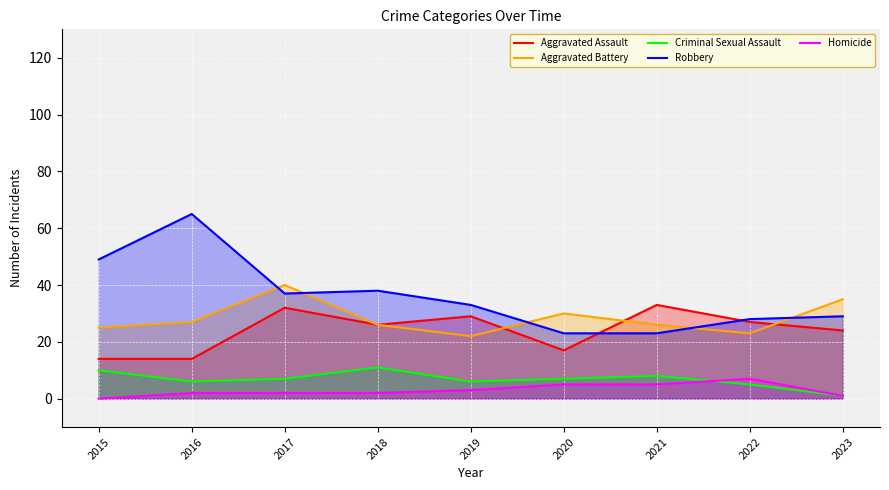

What is the sum of all Robbery values?

325